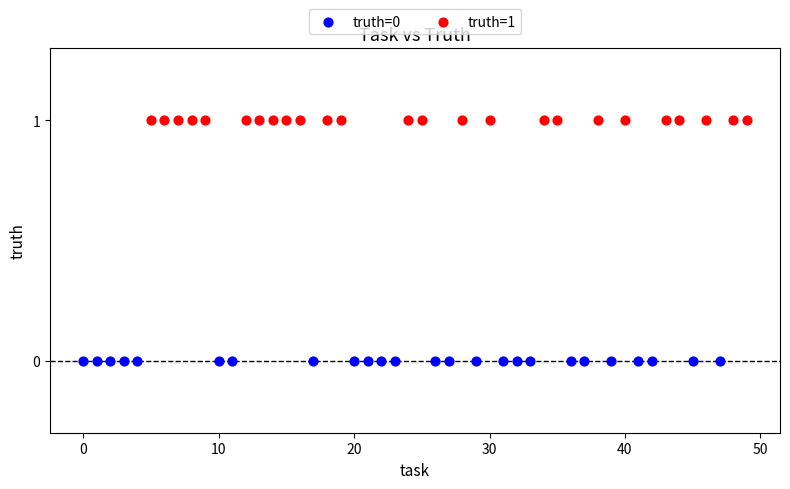

Which series reaches the minimum Y coordinate?

truth=0